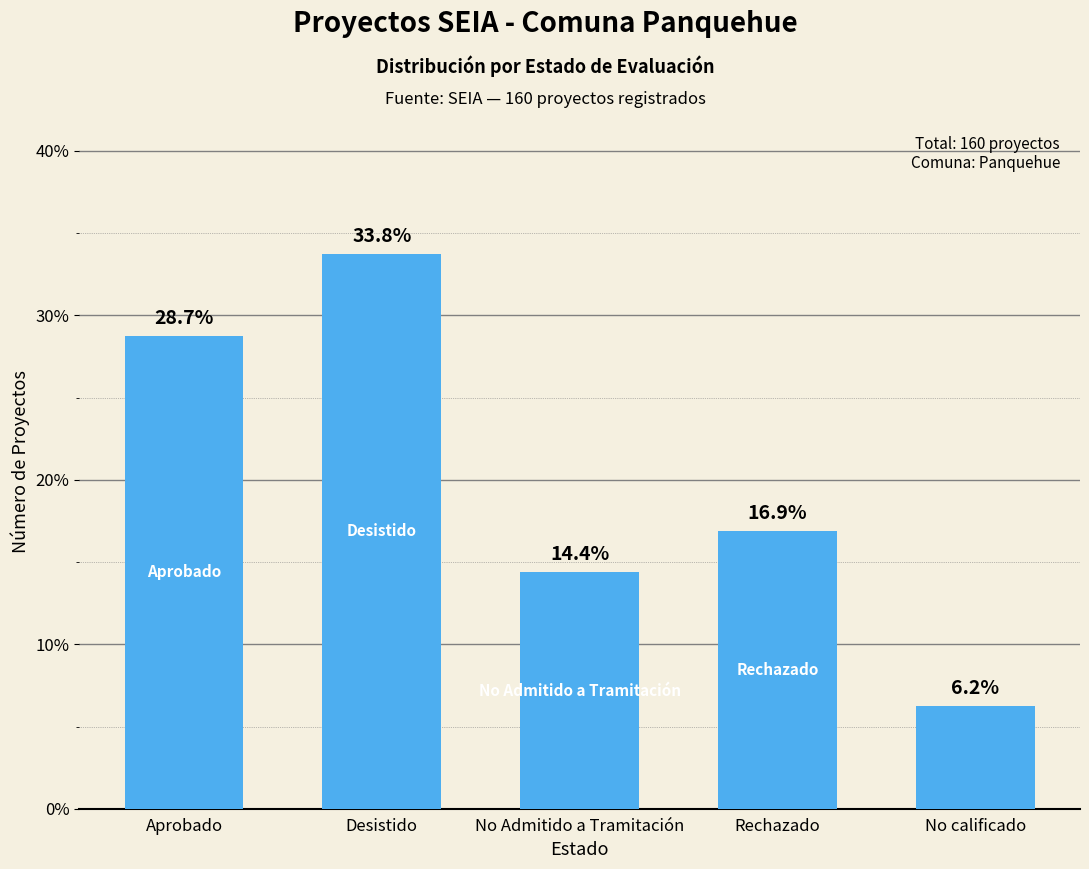

What is the ratio of the value at No Admitido a Tramitación to the value at Rechazado?

0.9